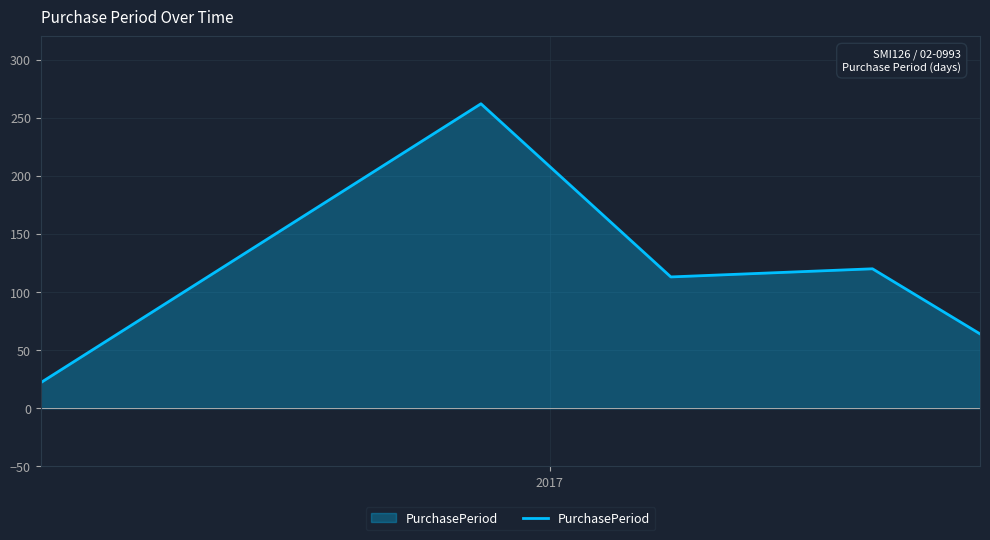

True or false: the data has more than 0 interior local peaks.

True